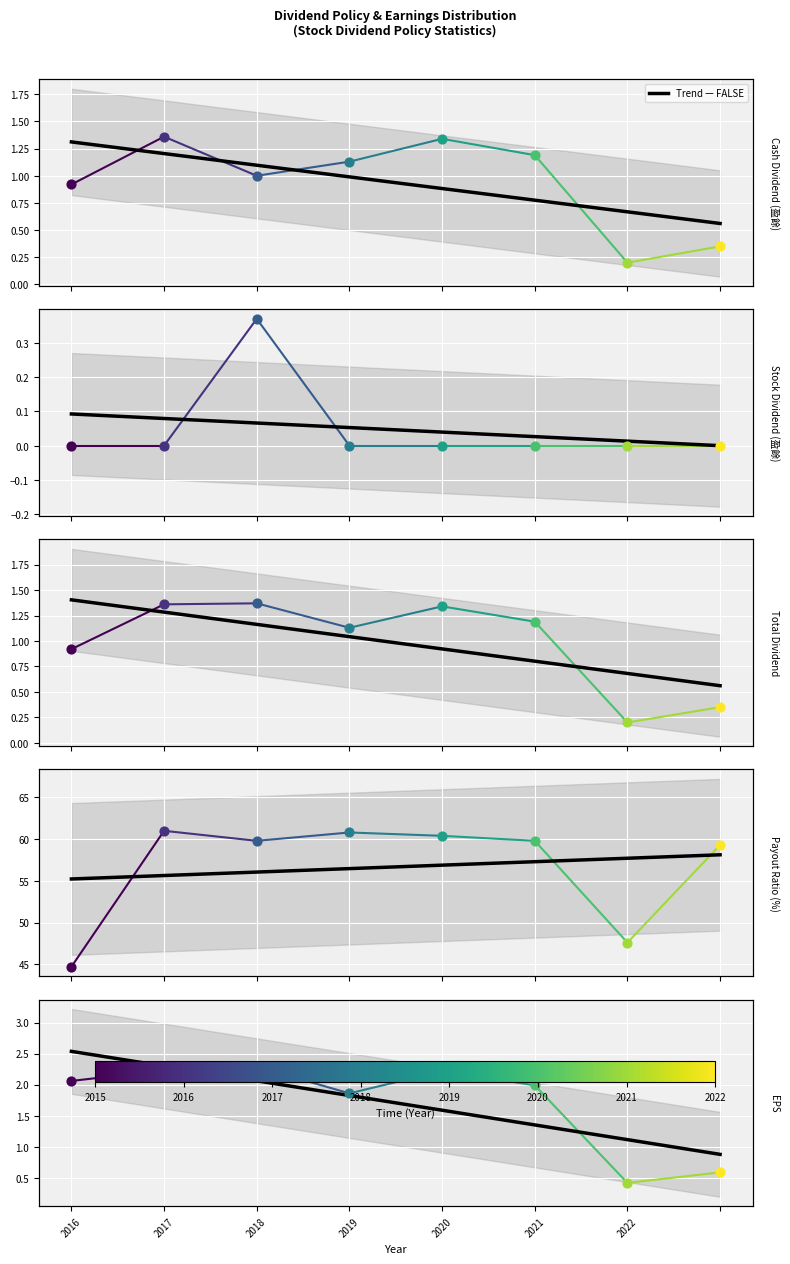

Between 2020 and 2017, which is larger?

2017